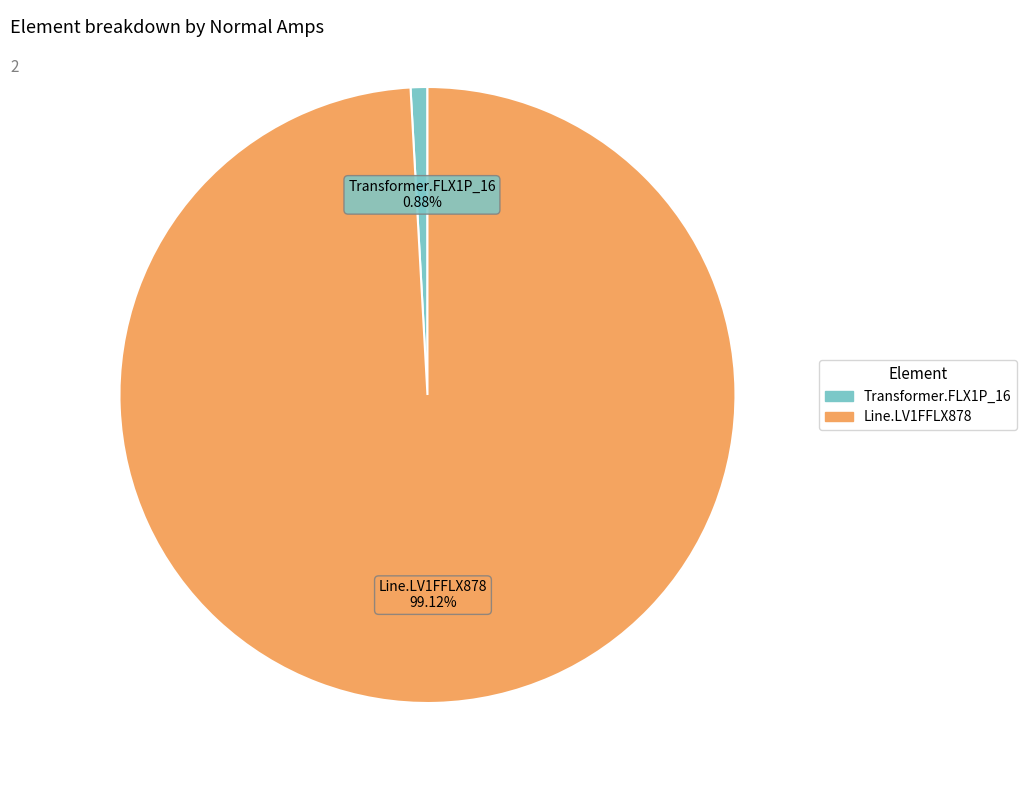

Is the sum of Line.LV1FFLX878 and Transformer.FLX1P_16 greater than half?

Yes